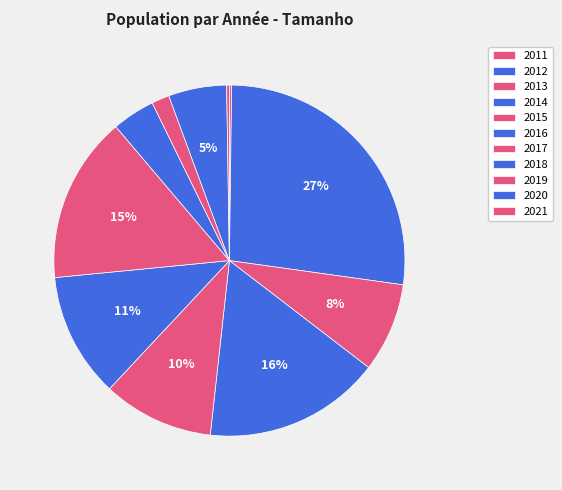

What is the total percentage of 2017 and 2019?

17.0%